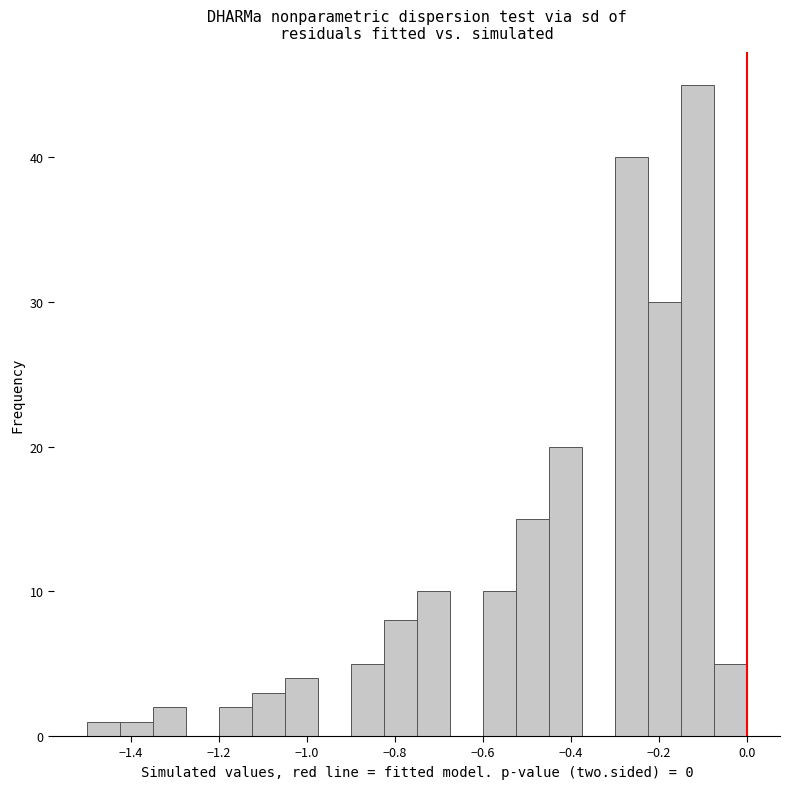

Read against the x-axis, roughly where is the centre of the tallest bar?

-0.12